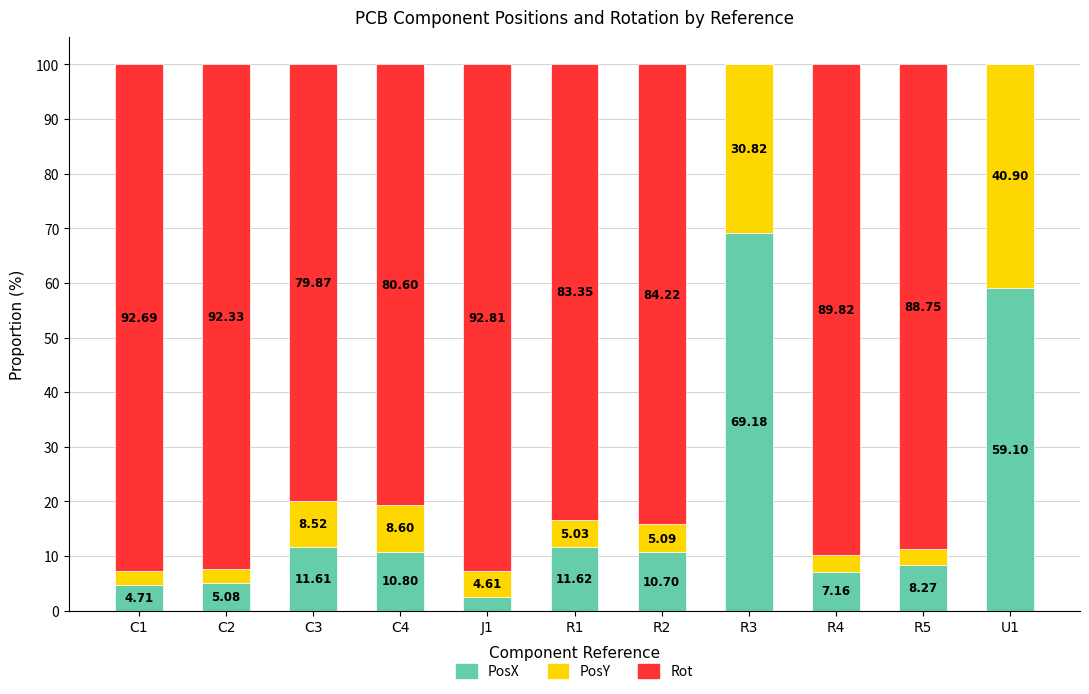

What is the total value across all series at C1?

100.0